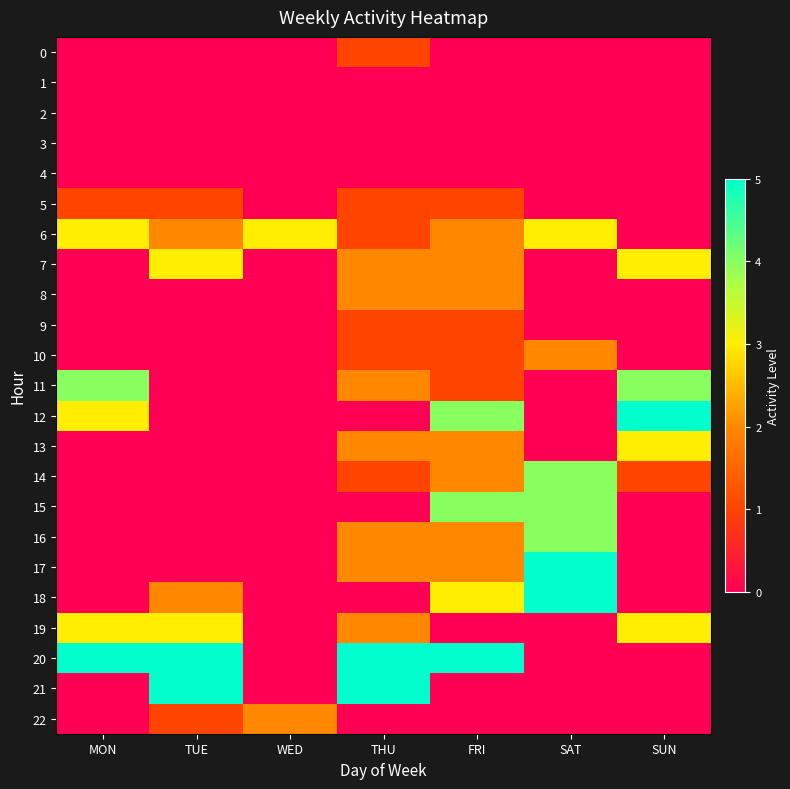

Reading left to right, extract all data points from this chart.

0: MON=0	TUE=0	WED=0	THU=1	FRI=0	SAT=0	SUN=0
1: MON=0	TUE=0	WED=0	THU=0	FRI=0	SAT=0	SUN=0
2: MON=0	TUE=0	WED=0	THU=0	FRI=0	SAT=0	SUN=0
3: MON=0	TUE=0	WED=0	THU=0	FRI=0	SAT=0	SUN=0
4: MON=0	TUE=0	WED=0	THU=0	FRI=0	SAT=0	SUN=0
5: MON=1	TUE=1	WED=0	THU=1	FRI=1	SAT=0	SUN=0
6: MON=3	TUE=2	WED=3	THU=1	FRI=2	SAT=3	SUN=0
7: MON=0	TUE=3	WED=0	THU=2	FRI=2	SAT=0	SUN=3
8: MON=0	TUE=0	WED=0	THU=2	FRI=2	SAT=0	SUN=0
9: MON=0	TUE=0	WED=0	THU=1	FRI=1	SAT=0	SUN=0
10: MON=0	TUE=0	WED=0	THU=1	FRI=1	SAT=2	SUN=0
11: MON=4	TUE=0	WED=0	THU=2	FRI=1	SAT=0	SUN=4
12: MON=3	TUE=0	WED=0	THU=0	FRI=4	SAT=0	SUN=5
13: MON=0	TUE=0	WED=0	THU=2	FRI=2	SAT=0	SUN=3
14: MON=0	TUE=0	WED=0	THU=1	FRI=2	SAT=4	SUN=1
15: MON=0	TUE=0	WED=0	THU=0	FRI=4	SAT=4	SUN=0
16: MON=0	TUE=0	WED=0	THU=2	FRI=2	SAT=4	SUN=0
17: MON=0	TUE=0	WED=0	THU=2	FRI=2	SAT=5	SUN=0
18: MON=0	TUE=2	WED=0	THU=0	FRI=3	SAT=5	SUN=0
19: MON=3	TUE=3	WED=0	THU=2	FRI=0	SAT=0	SUN=3
20: MON=5	TUE=5	WED=0	THU=5	FRI=5	SAT=0	SUN=0
21: MON=0	TUE=5	WED=0	THU=5	FRI=0	SAT=0	SUN=0
22: MON=0	TUE=1	WED=2	THU=0	FRI=0	SAT=0	SUN=0